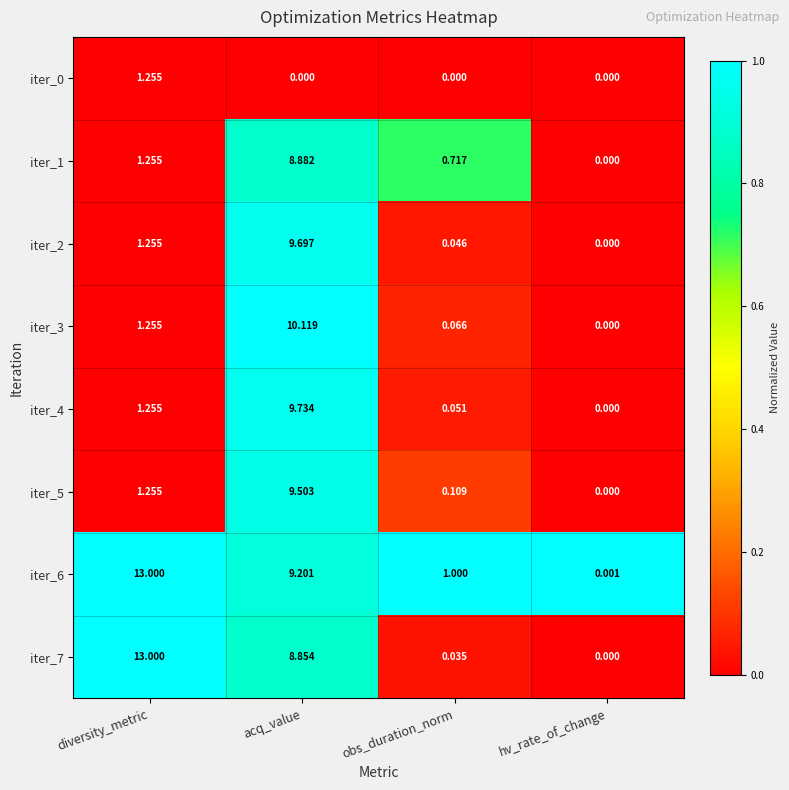

List the labels in order of iter_2 value, smallest first.

hv_rate_of_change, obs_duration_norm, diversity_metric, acq_value